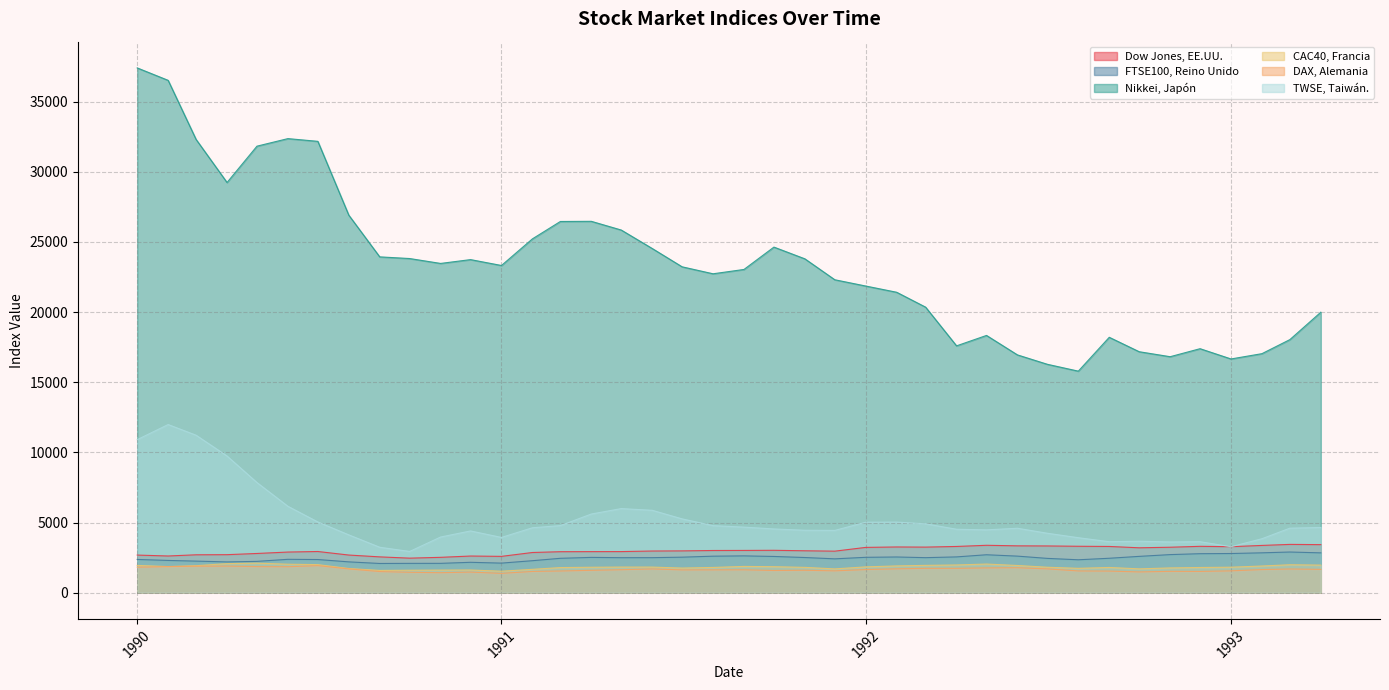

What is the difference between the maximum and minimum values in the DAX, Alemania series?

552.0